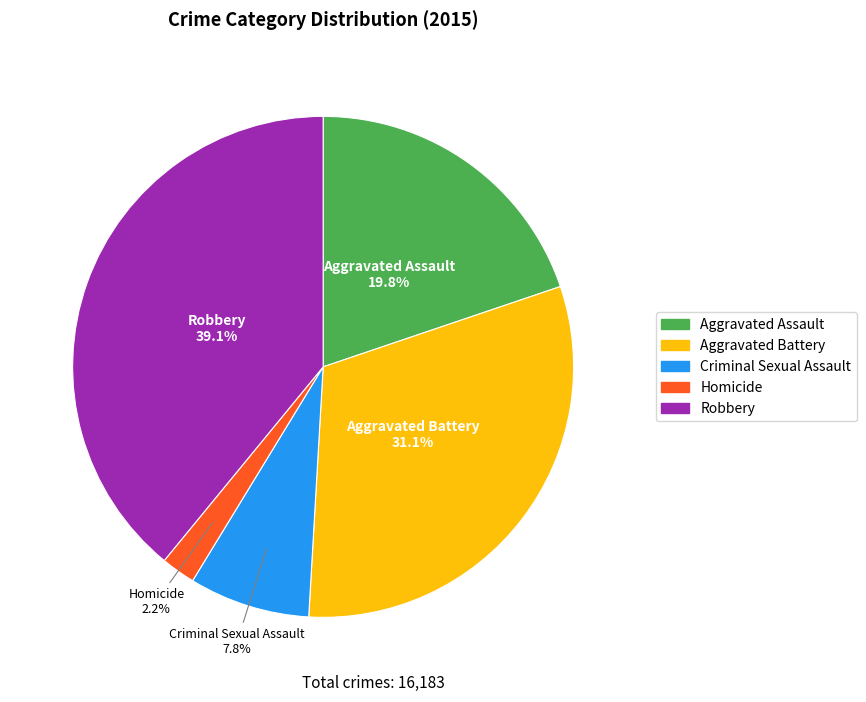

How many slices are in this pie chart?

5